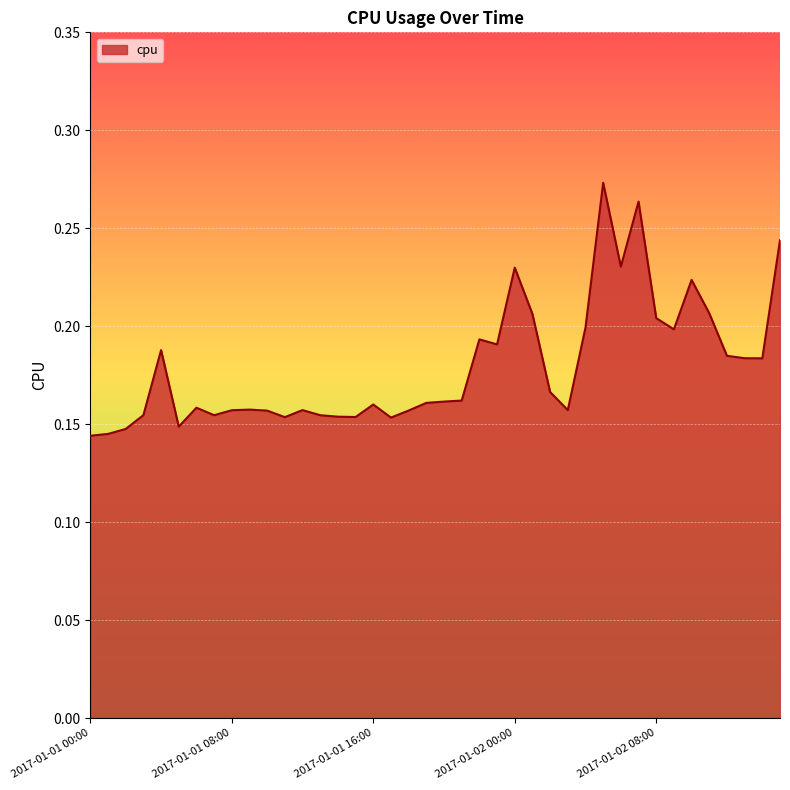

Does the chart display data point markers on the line(s)?

No